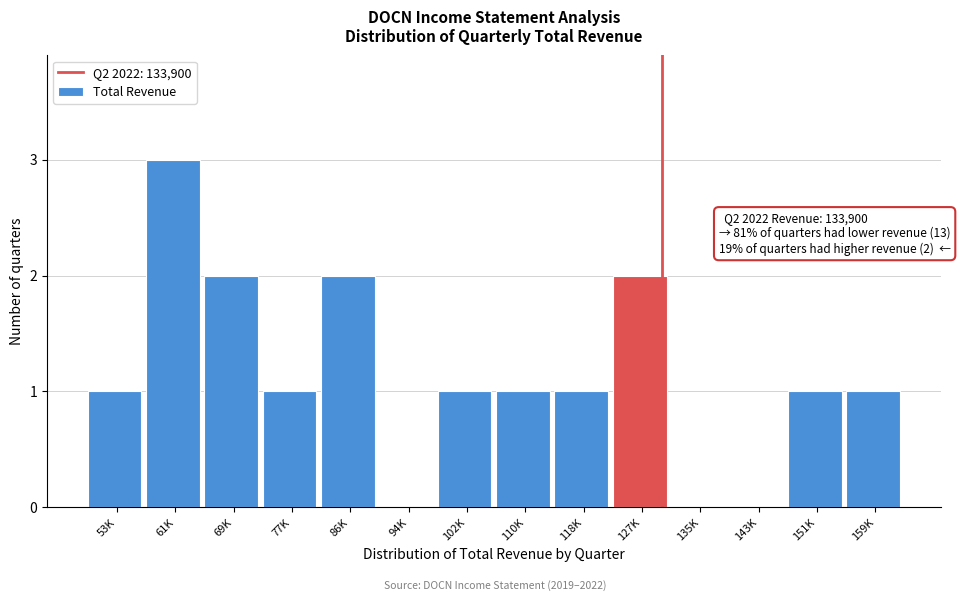

Reading right to left, transcribe all the data shown in this chart.

159K=1	151K=1	143K=0	135K=0	127K=2	118K=1	110K=1	102K=1	94K=0	86K=2	77K=1	69K=2	61K=3	53K=1